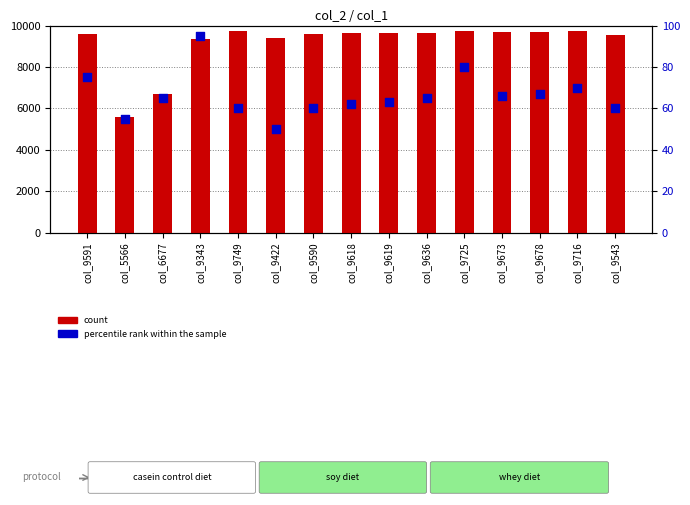

Which series has the widest spread of Y values?

count